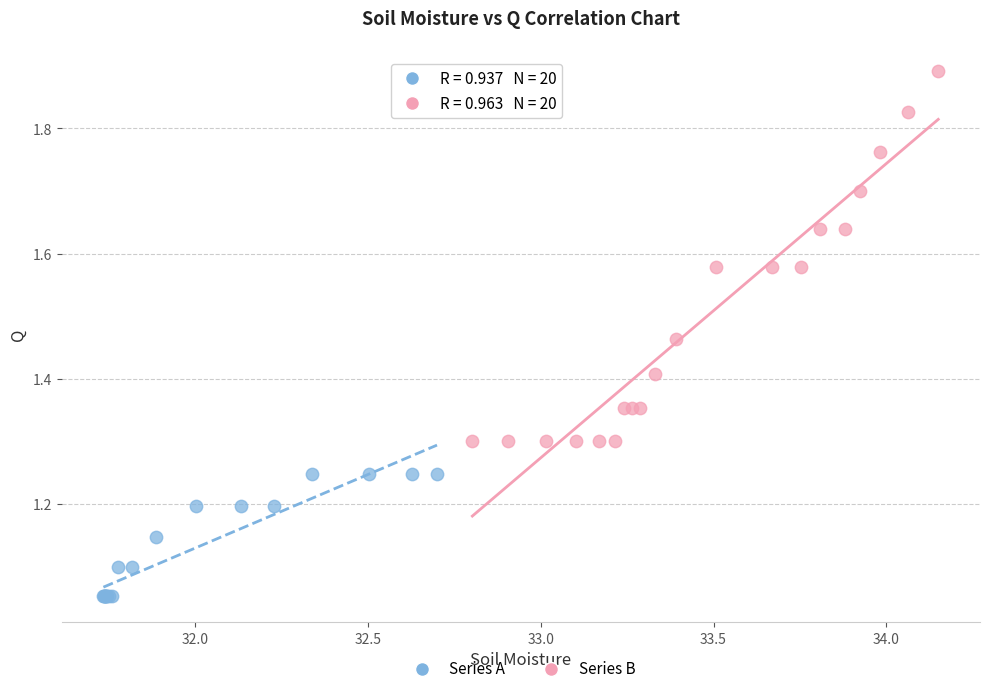

What are all the series names shown in the legend?

Series A, Series B